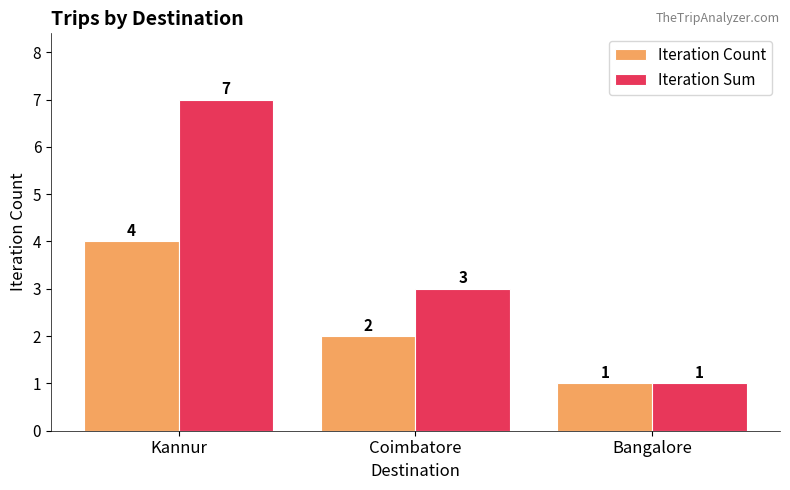

Which series has the largest range (max minus min)?

Iteration Sum